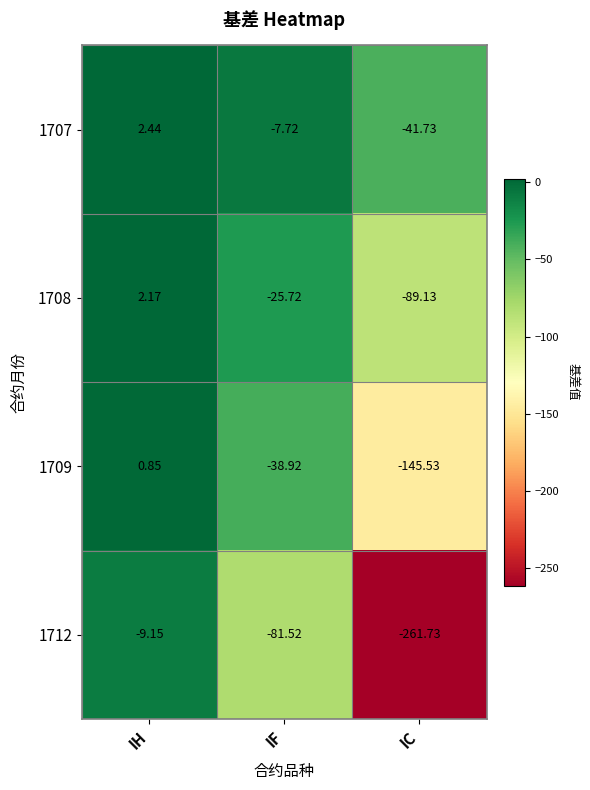

Rank the series by their average value, from highest to lowest.

1707, 1708, 1709, 1712